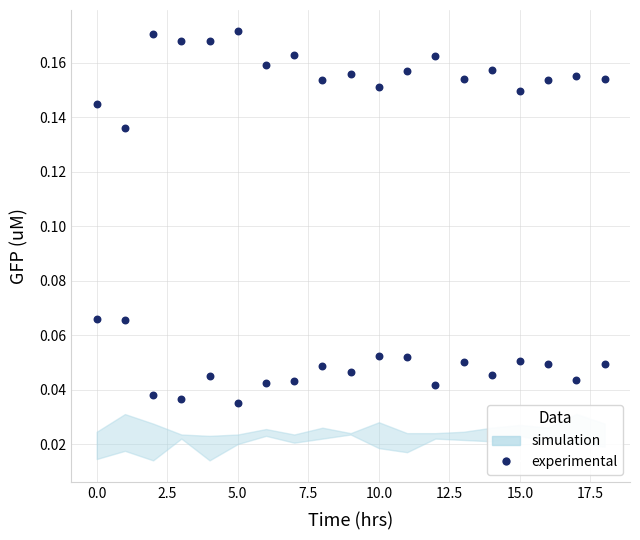

How many data points are displayed?

38